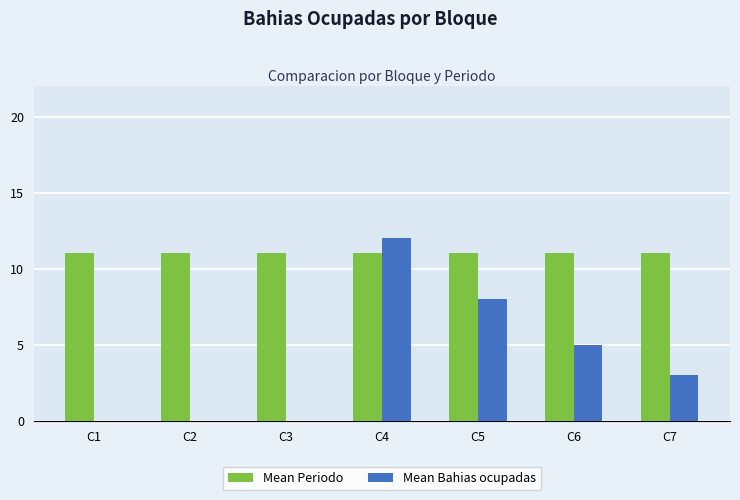

Between C1 and C4, which series saw the biggest shift?

Mean Bahias ocupadas